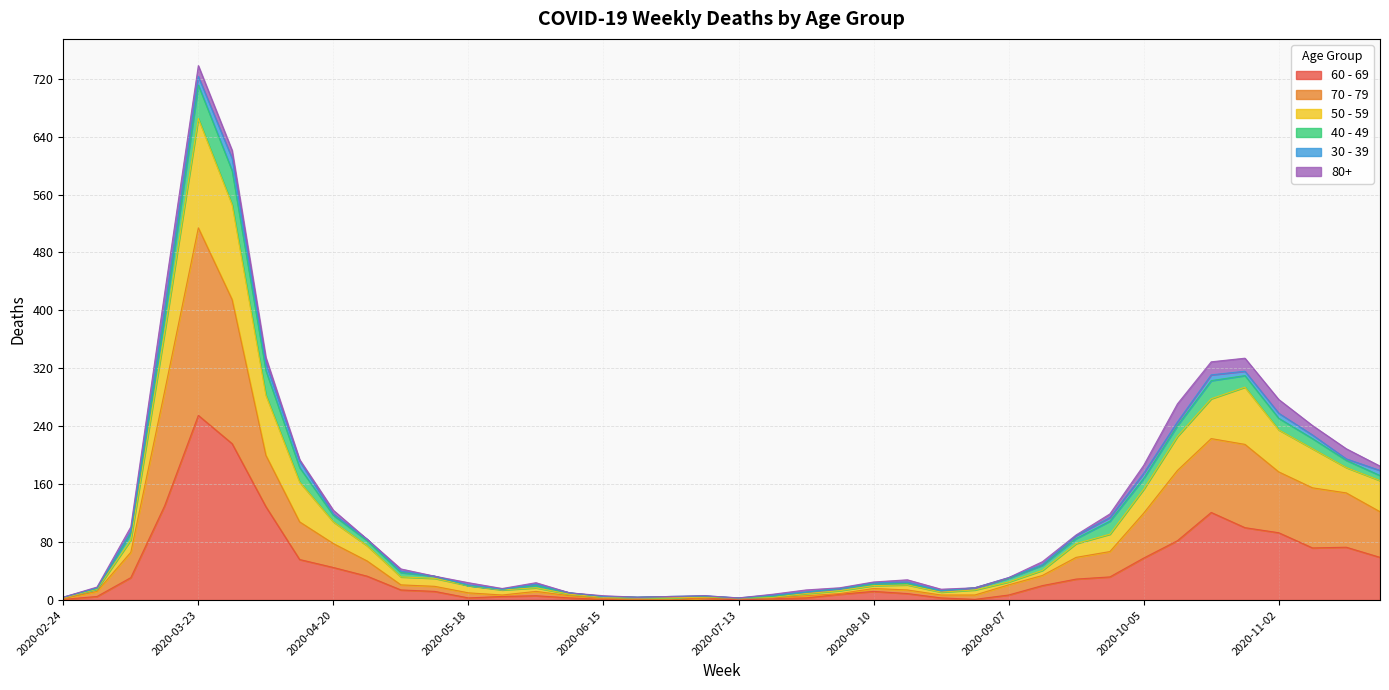

What is the difference between the 50 - 59 values at 2020-02-24 and 2020-08-24?

9